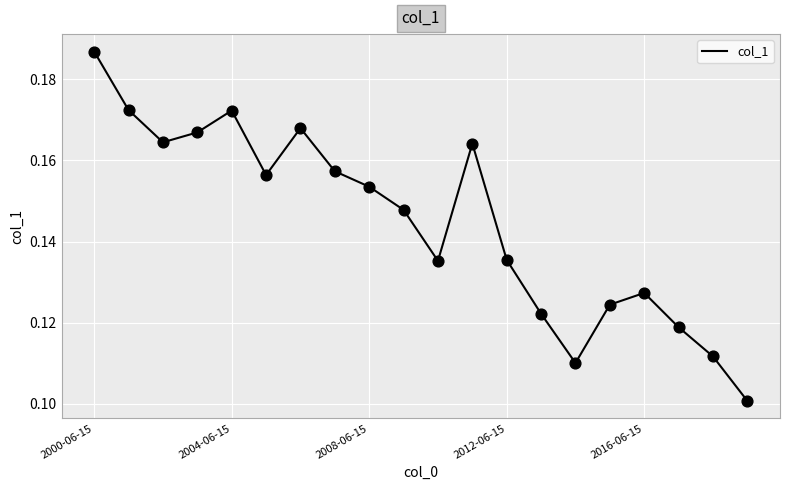

How many lines are shown in the chart?

1